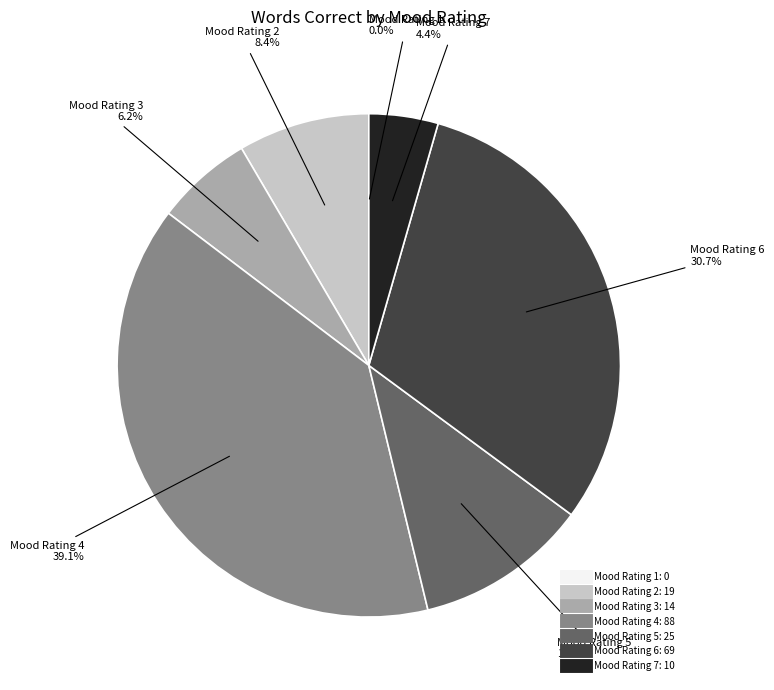

Does any single category account for the majority?

No